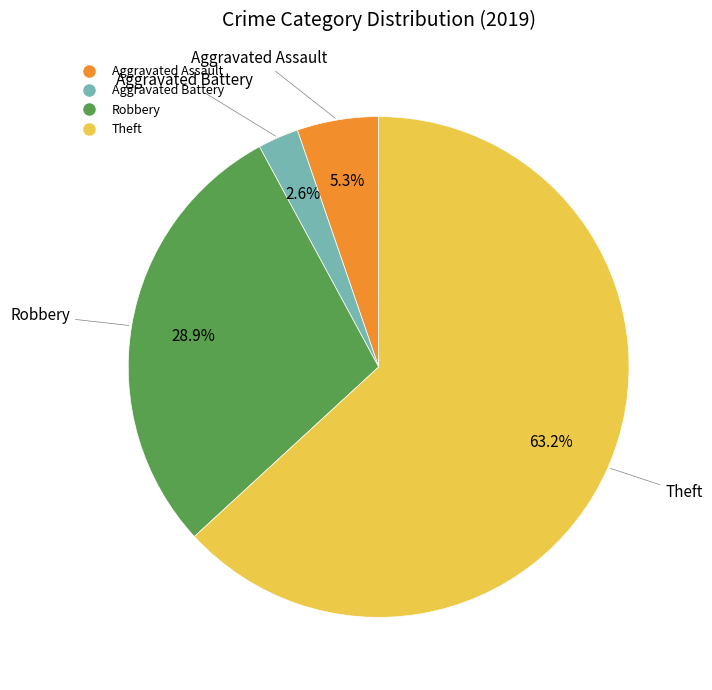

Is it true that Aggravated Battery is 14% of the pie?

False